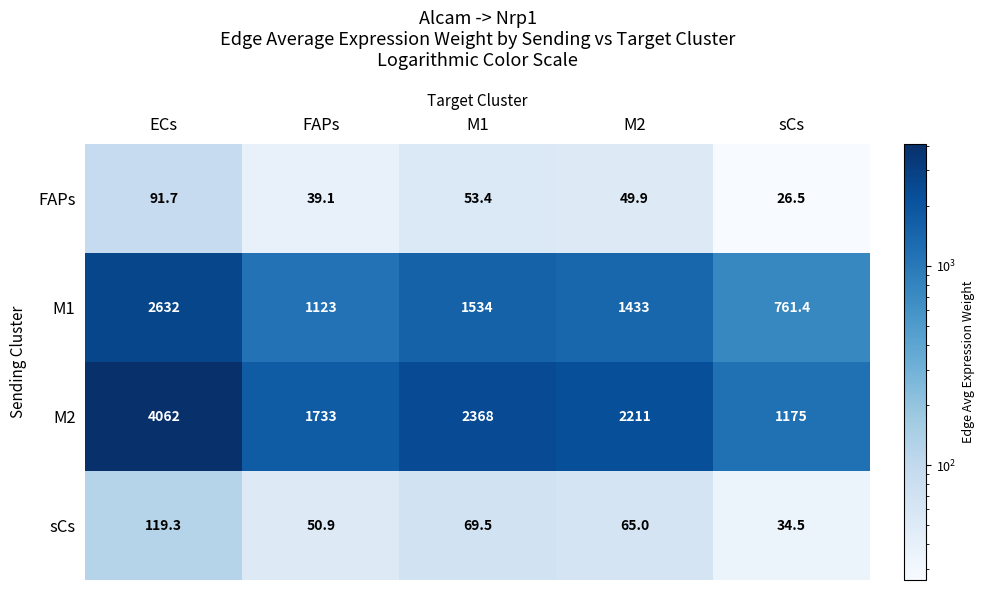

The value of FAPs at FAPs is 15.0. True or false?

False